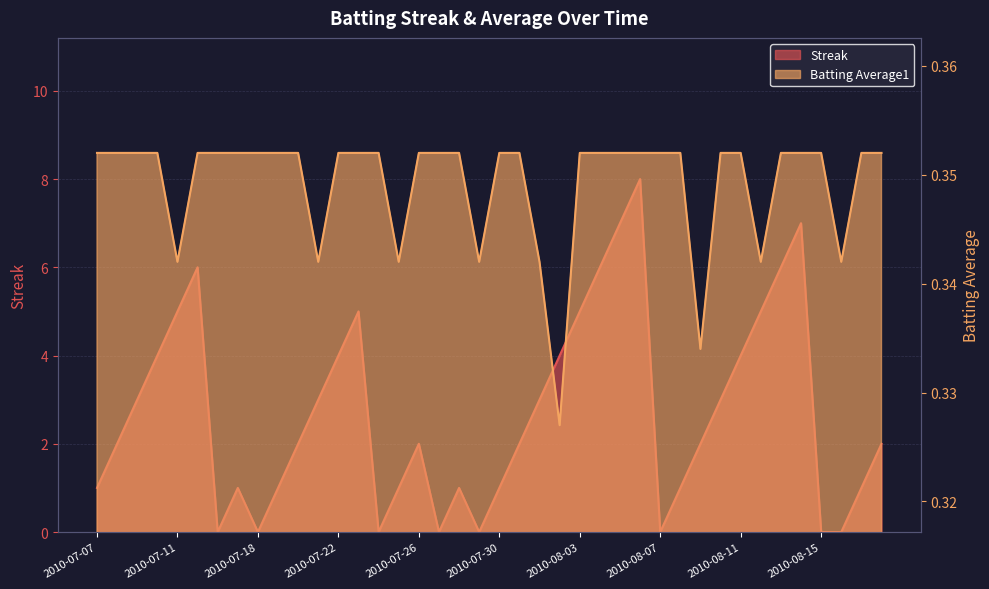

What is the label of the 26th point from the left?

2010-08-04